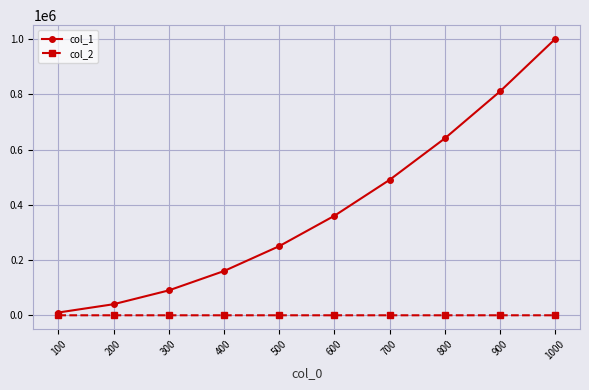

List the series in order of their peak value, highest first.

col_1, col_2